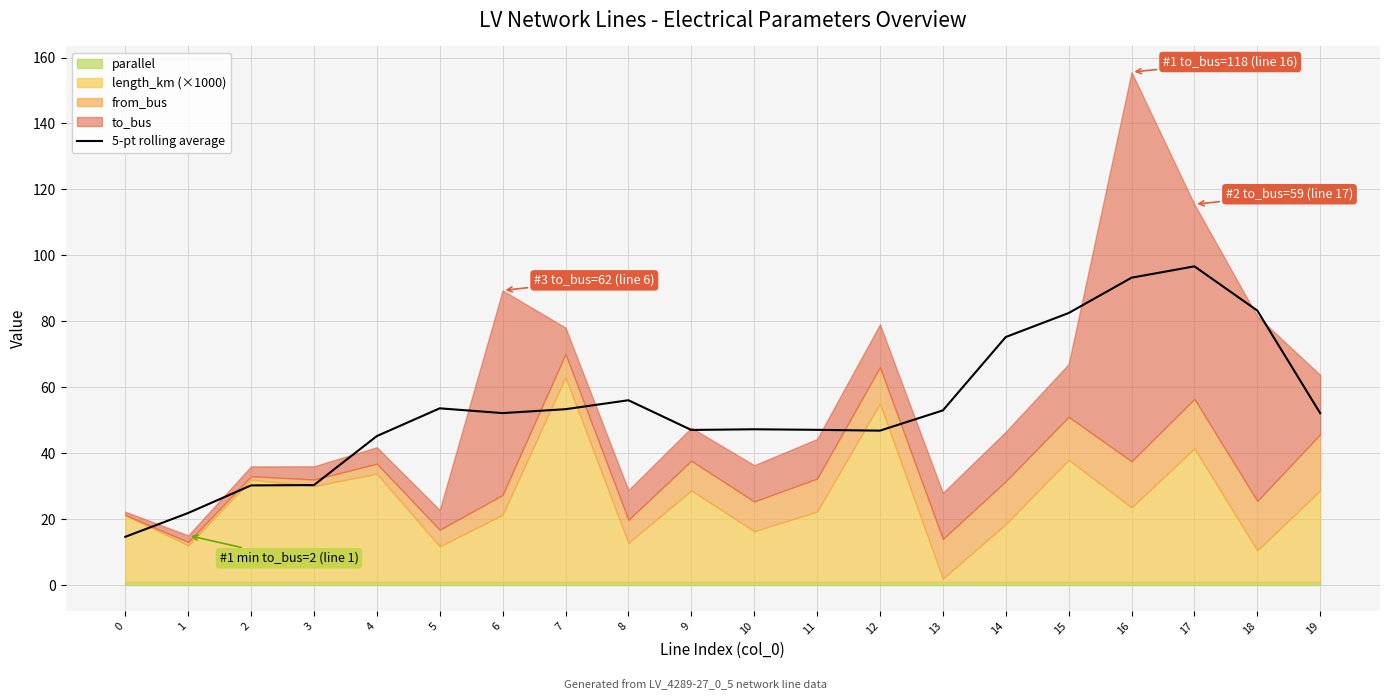

The 5-pt rolling average series shows 46.9 at 12. True or false?

True